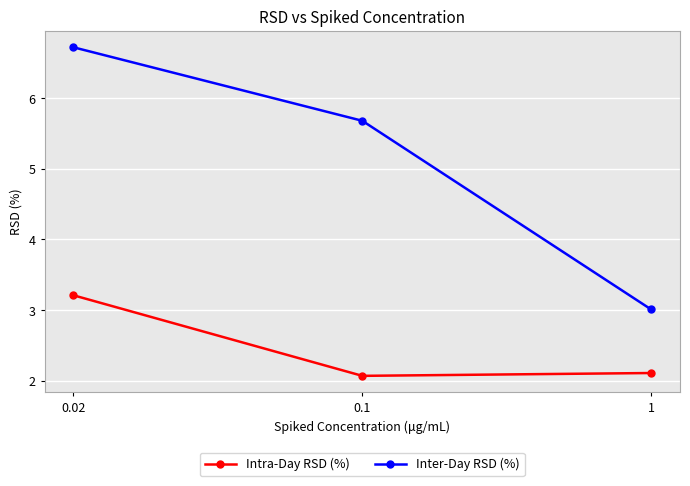

At which category is the sum across all series the highest?

0.02